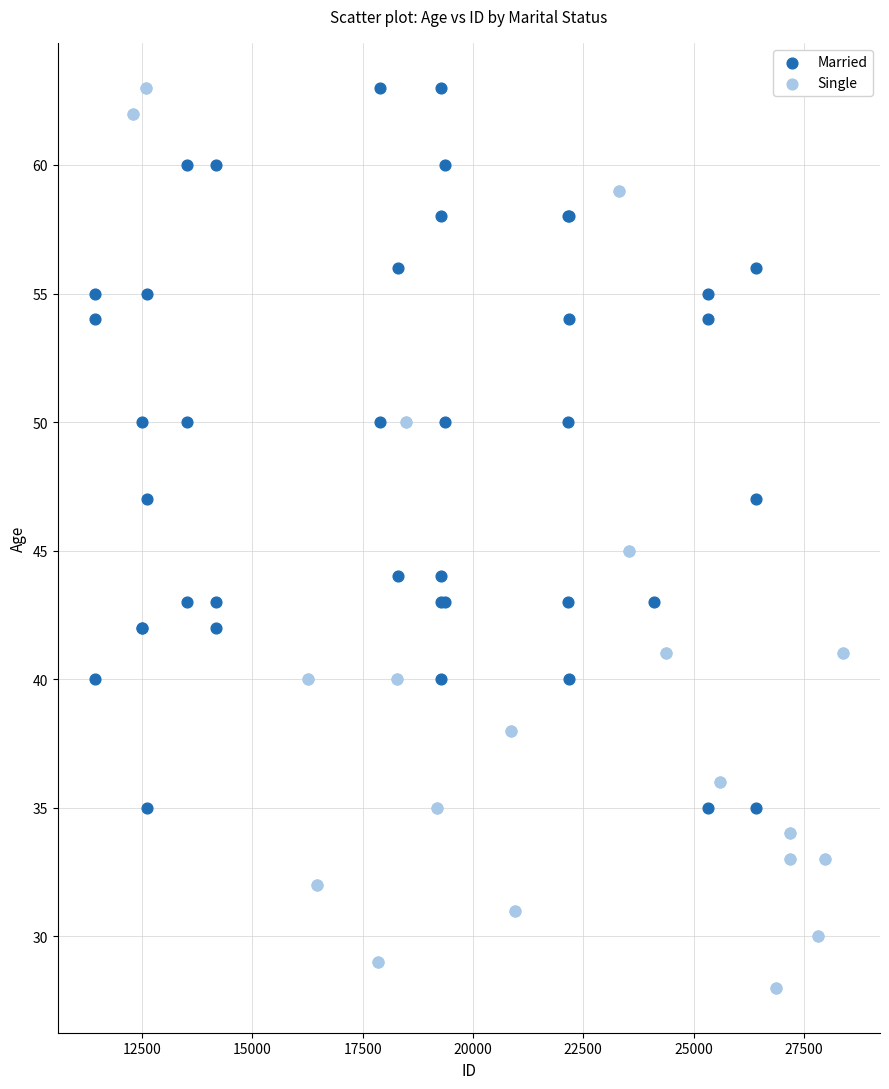

Which series reaches the minimum Y coordinate?

Single